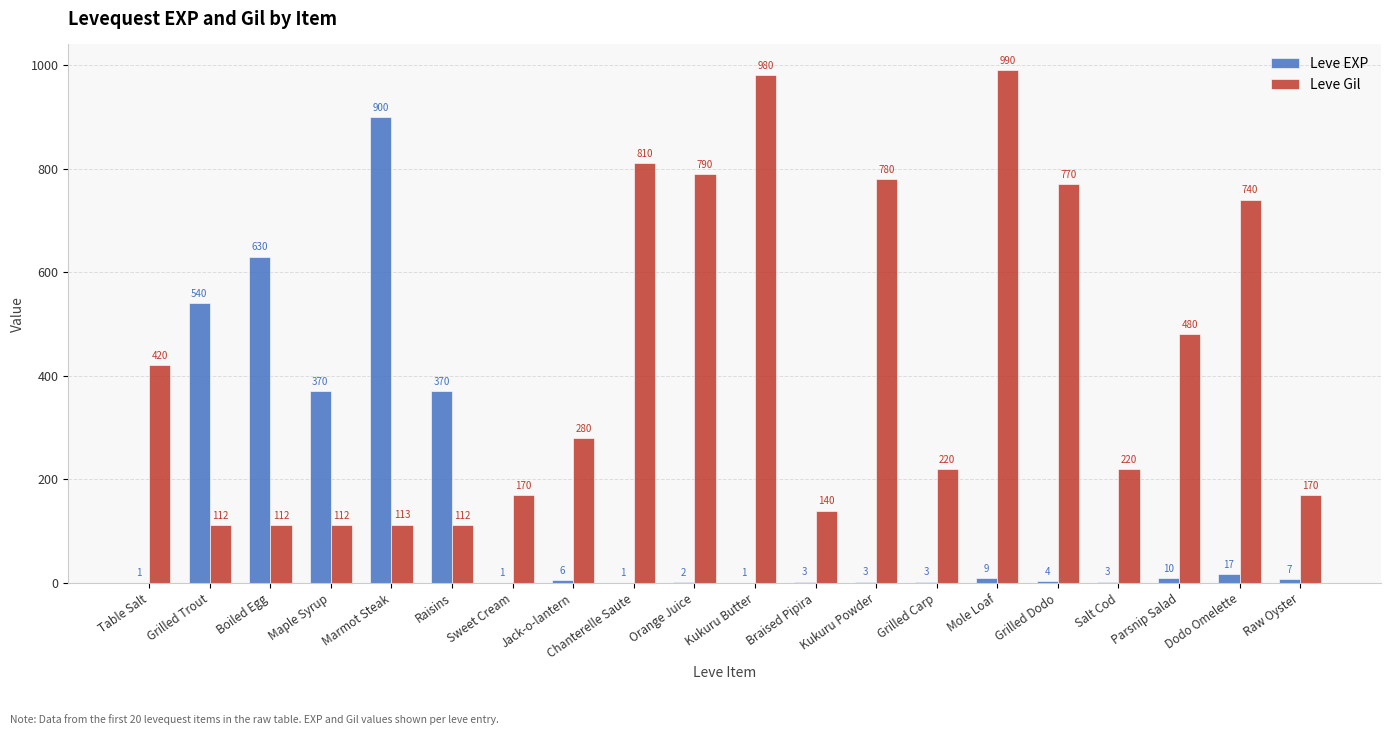

Is the value of Leve EXP at Sweet Cream greater than the value of Leve Gil at Boiled Egg?

No